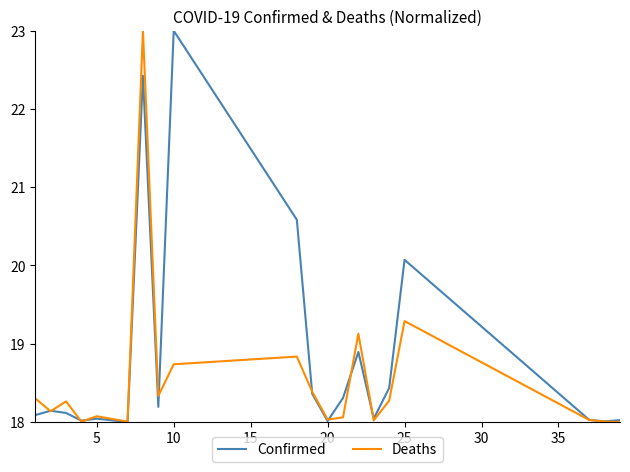

List the series in order of their overall mean, highest first.

Confirmed, Deaths